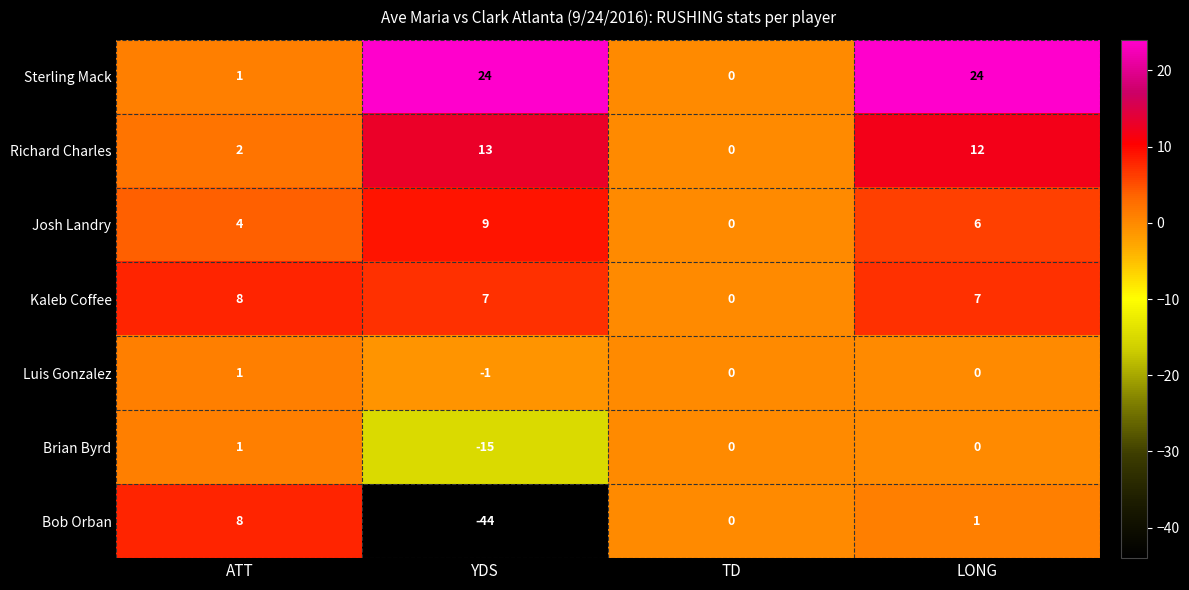

What is the average value of the Richard Charles series?

7